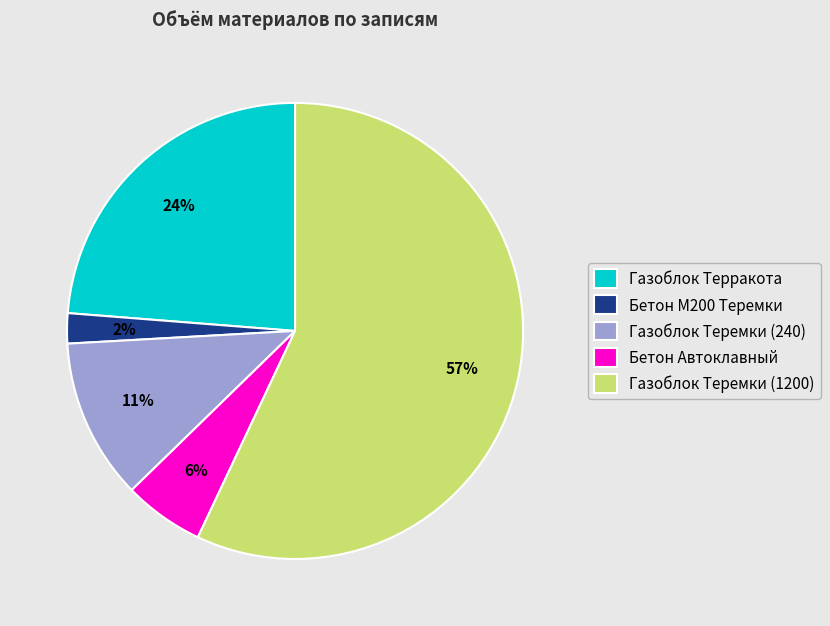

Rank the categories by value from lowest to highest.

Бетон М200 Теремки, Бетон Автоклавный, Газоблок Теремки (240), Газоблок Терракота, Газоблок Теремки (1200)